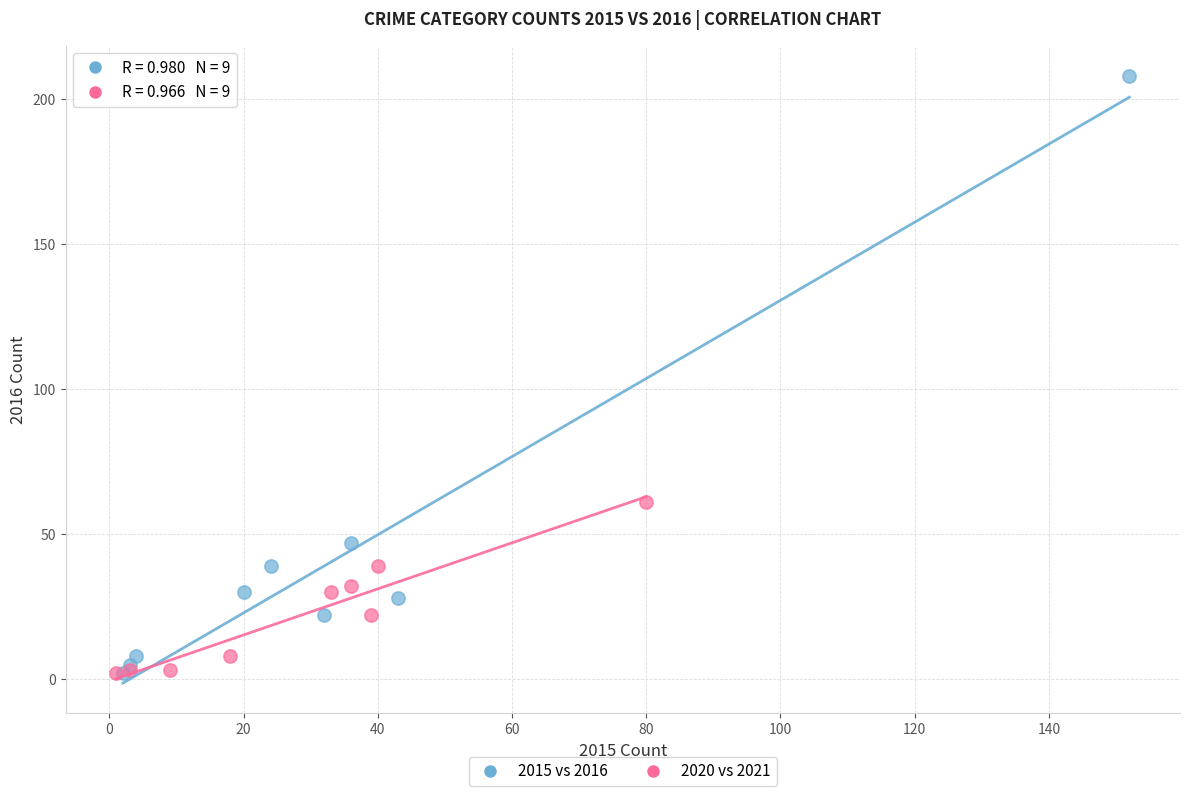

Which series has the largest Y range (max minus min)?

2015 vs 2016